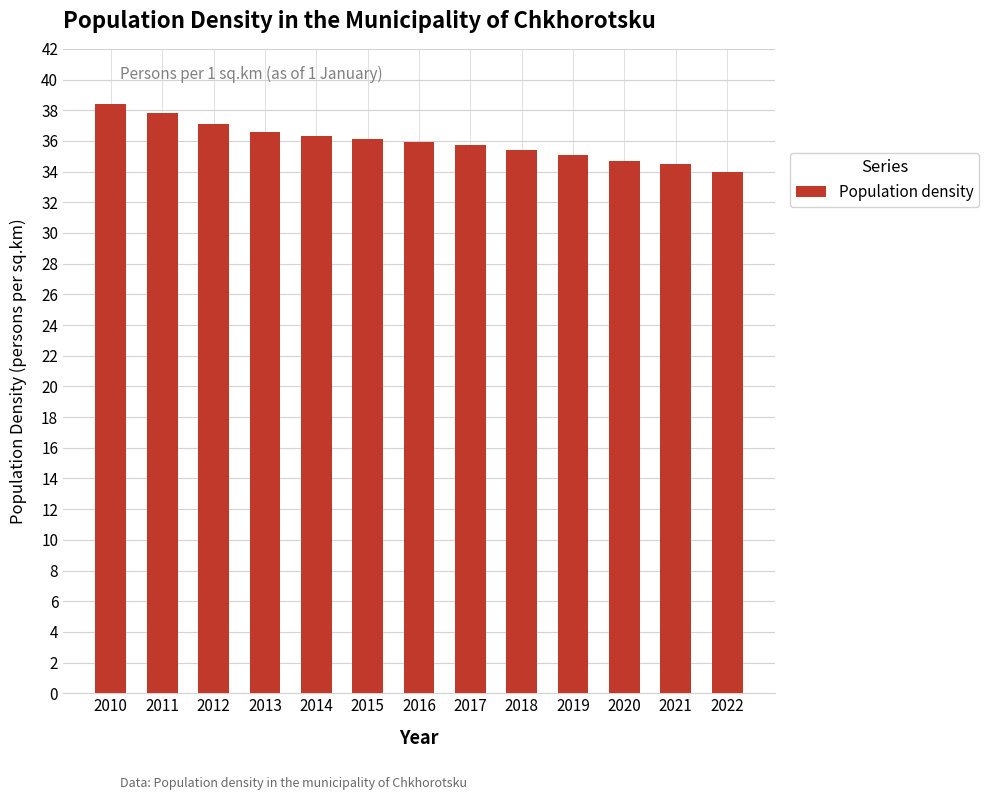

At which label does the data first exceed 35?

2010